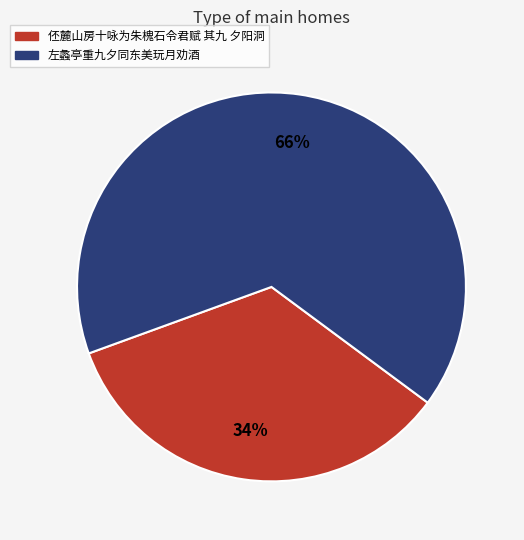

To the nearest percent, what is the combined percentage of 伾麓山房十咏为朱槐石令君赋 其九 夕阳洞 and 左蠡亭重九夕同东美玩月劝酒?

100%